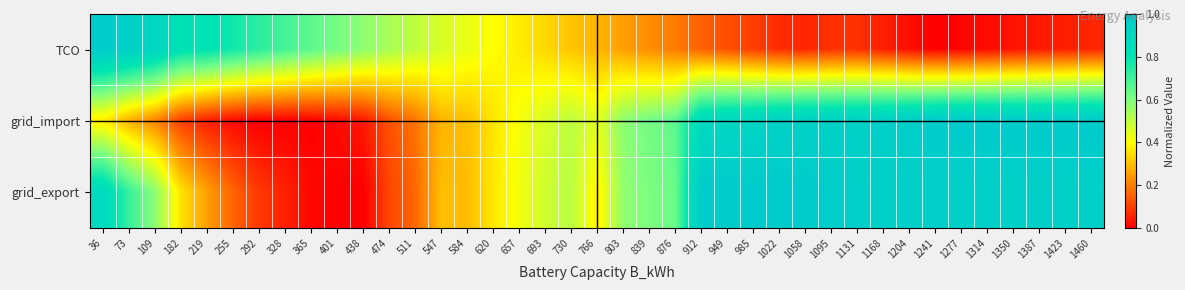

List the series in order of their overall mean, highest first.

grid_export, grid_import, TCO